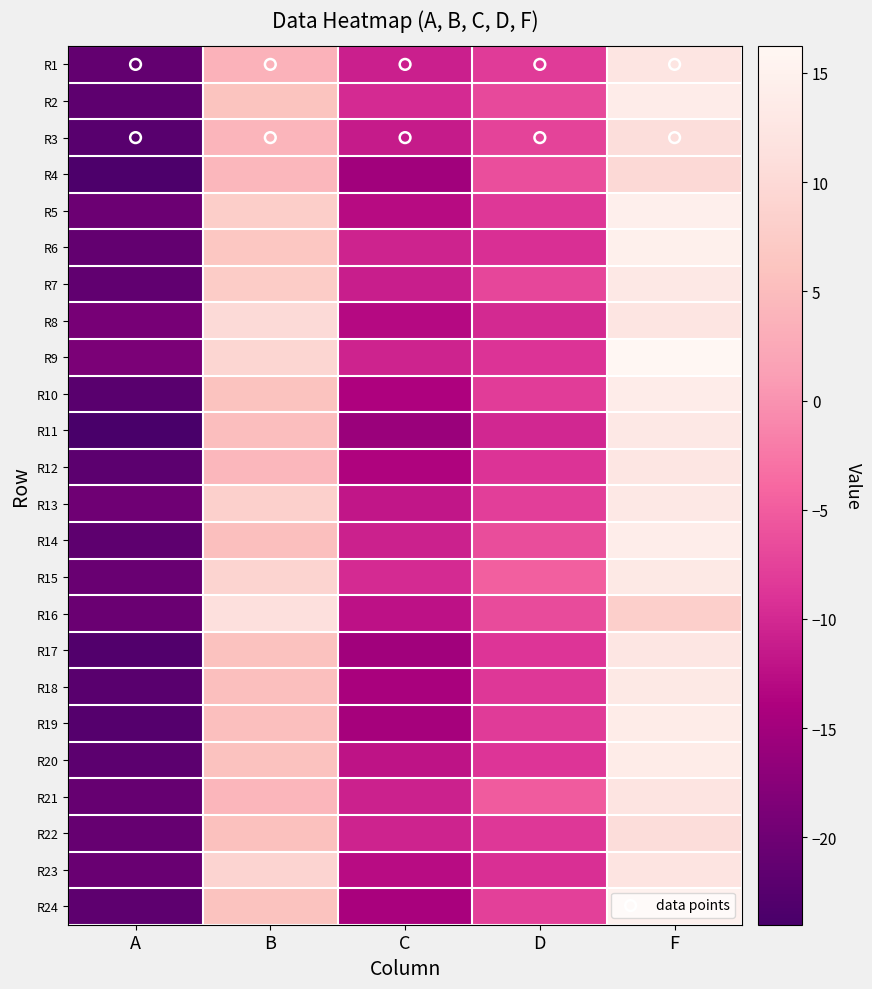

List the series in order of their peak value, highest first.

R9, R24, R6, R5, R14, R2, R10, R20, R19, R15, R18, R11, R13, R7, R12, R17, R1, R8, R21, R23, R16, R3, R22, R4